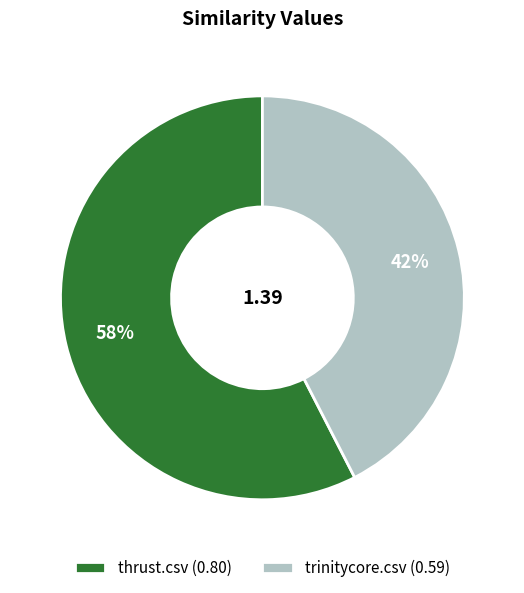

How many segments does this pie chart have?

2